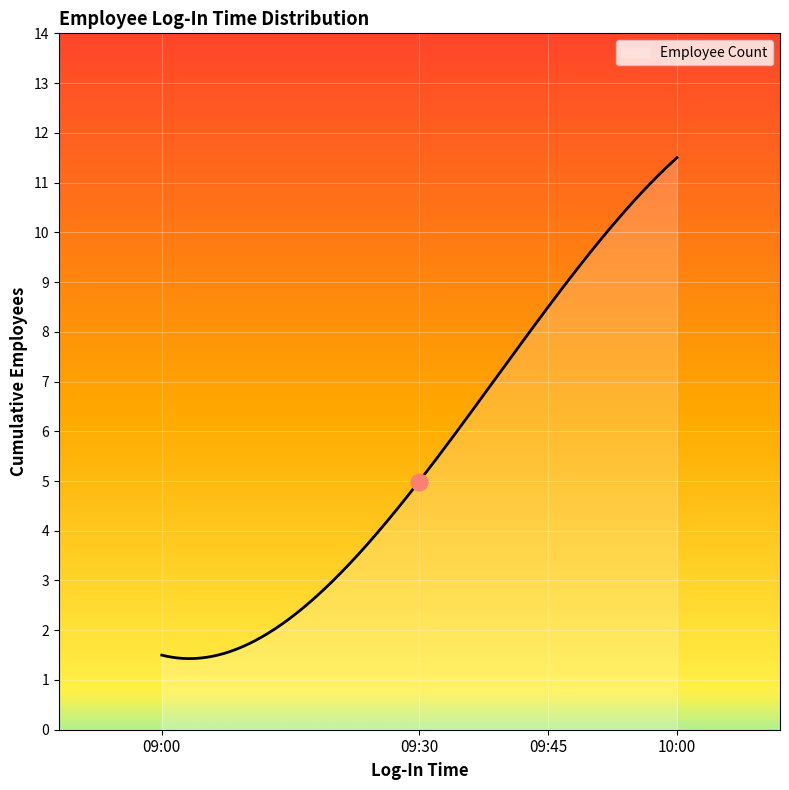

What is the greatest value displayed?

11.5